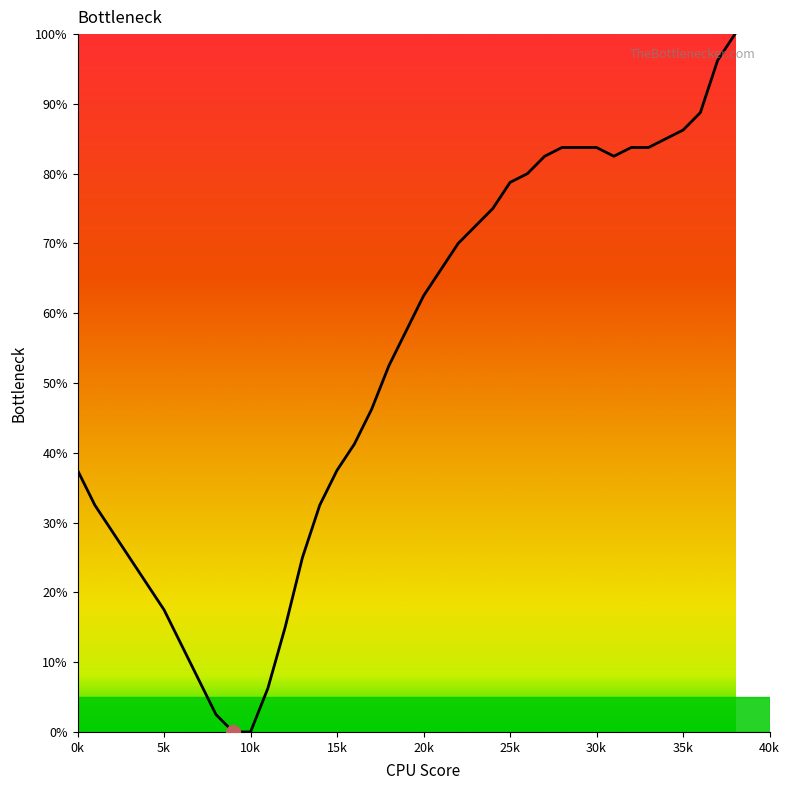

What is the greatest value displayed?

100.0